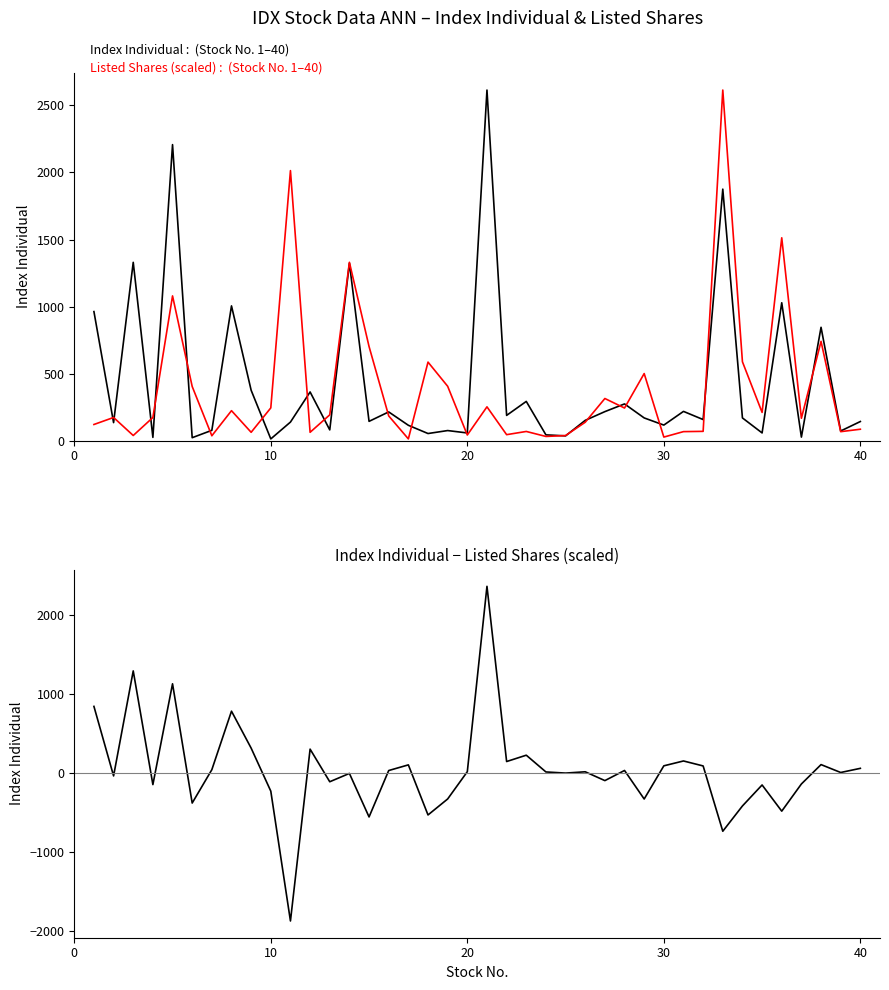

How many interior local peaks does the Index Individual − Listed Shares (scaled) series have?

13